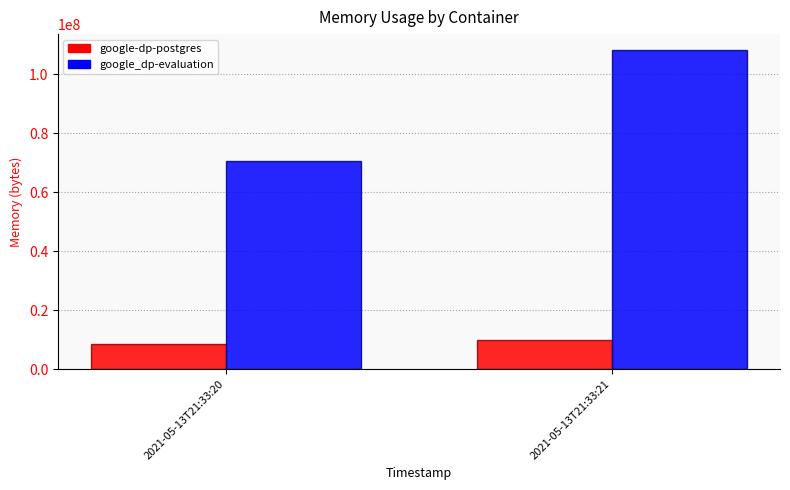

What is the sum of the google-dp-postgres values at 2021-05-13T21:33:21 and 2021-05-13T21:33:20?

18432000